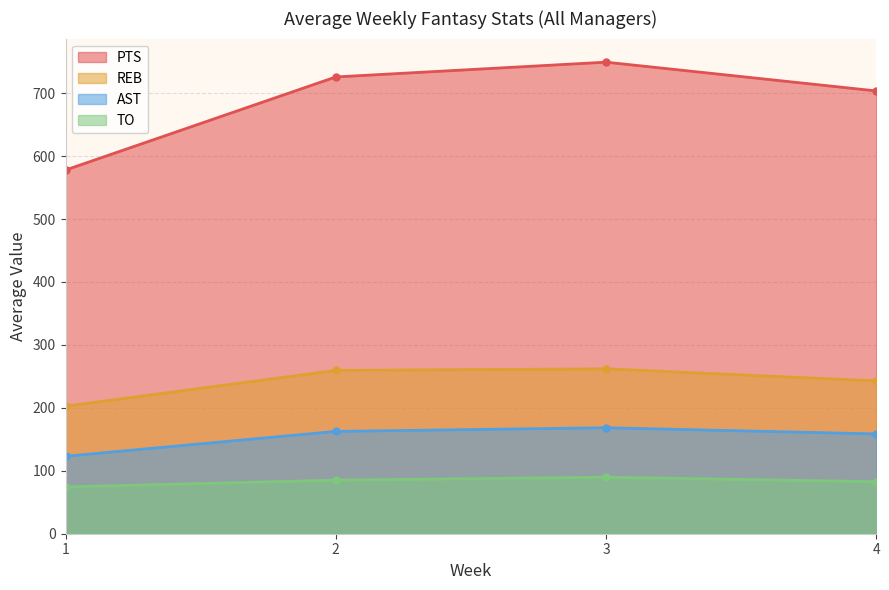

True or false: AST has a value of 61 at 3.

False